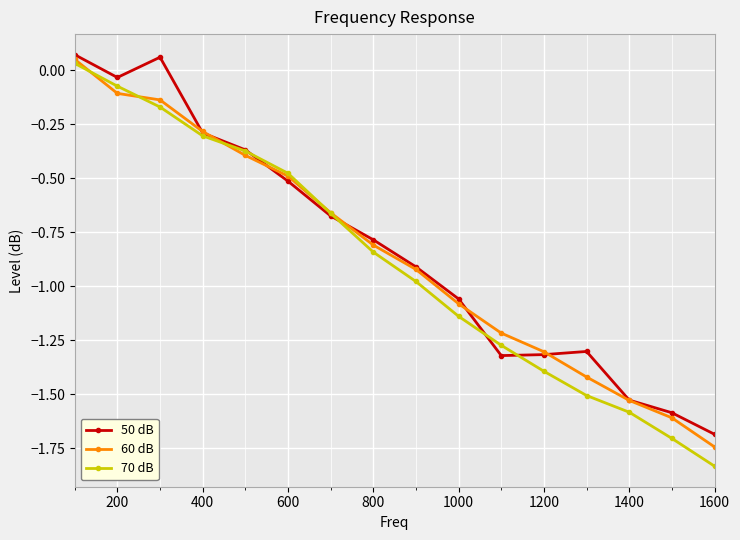

Which series has the largest range (max minus min)?

70 dB